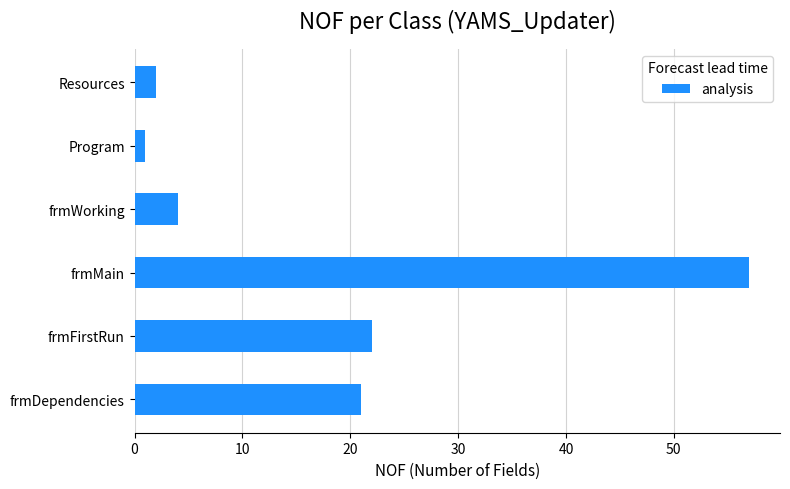

Rank the categories by value from highest to lowest.

frmMain, frmFirstRun, frmDependencies, frmWorking, Resources, Program